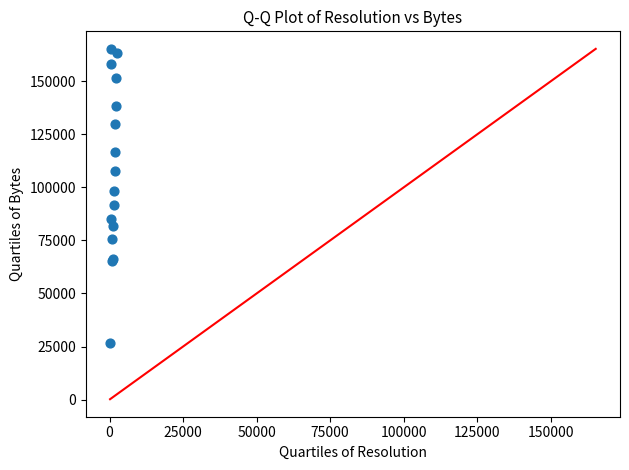

What Y value in the scatter plot is closest to 95982?

98239